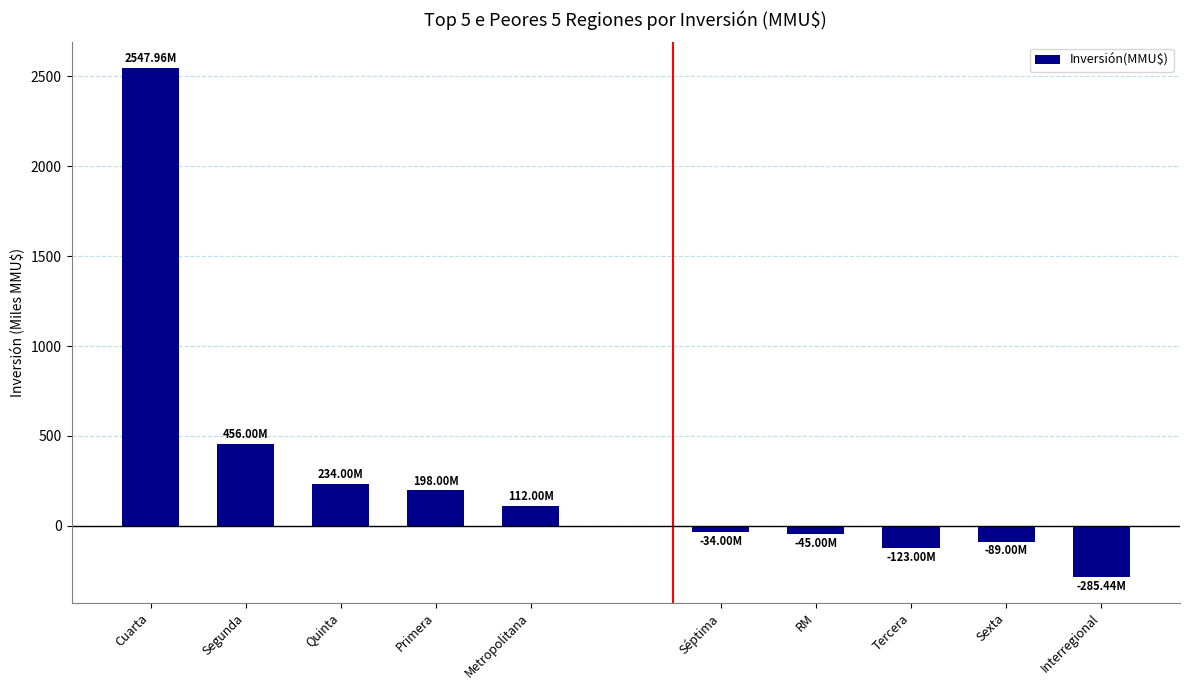

Is it true that the value at Primera is 198000?

True